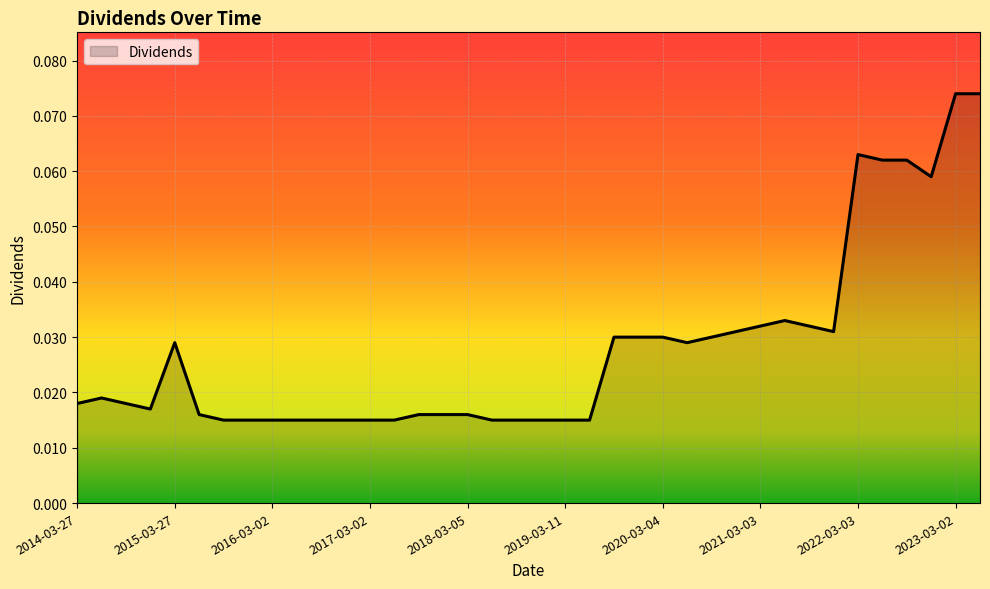

Does the chart display data point markers on the line(s)?

No